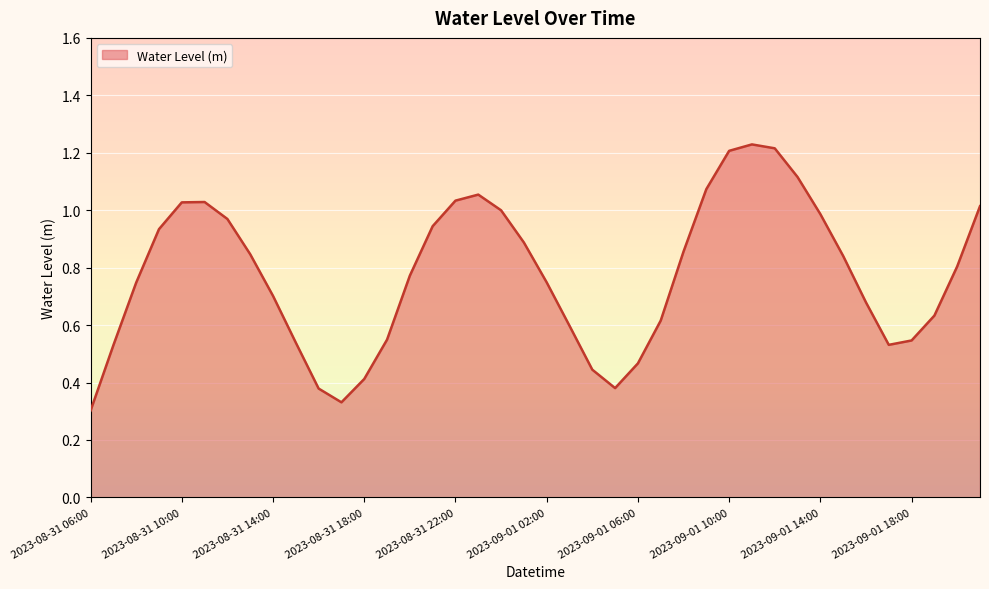

List the labels in order of value, largest first.

2023-09-01 11:00, 2023-09-01 12:00, 2023-09-01 10:00, 2023-09-01 13:00, 2023-09-01 09:00, 2023-08-31 23:00, 2023-08-31 22:00, 2023-08-31 11:00, 2023-08-31 10:00, 2023-09-01 21:00, 2023-09-01 00:00, 2023-09-01 14:00, 2023-08-31 12:00, 2023-08-31 21:00, 2023-08-31 09:00, 2023-09-01 01:00, 2023-09-01 08:00, 2023-08-31 13:00, 2023-09-01 15:00, 2023-09-01 20:00, 2023-08-31 20:00, 2023-09-01 02:00, 2023-08-31 08:00, 2023-08-31 14:00, 2023-09-01 16:00, 2023-09-01 19:00, 2023-09-01 07:00, 2023-09-01 03:00, 2023-08-31 19:00, 2023-09-01 18:00, 2023-08-31 15:00, 2023-09-01 17:00, 2023-08-31 07:00, 2023-09-01 06:00, 2023-09-01 04:00, 2023-08-31 18:00, 2023-09-01 05:00, 2023-08-31 16:00, 2023-08-31 17:00, 2023-08-31 06:00